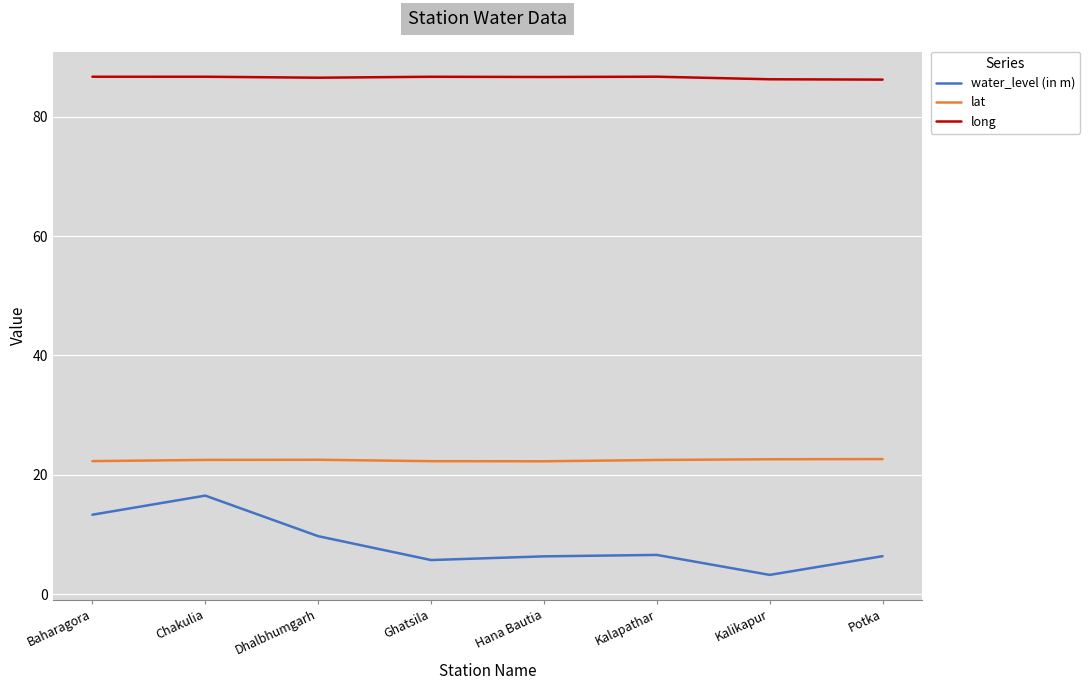

True or false: water_level (in m) and long cross at least once.

False